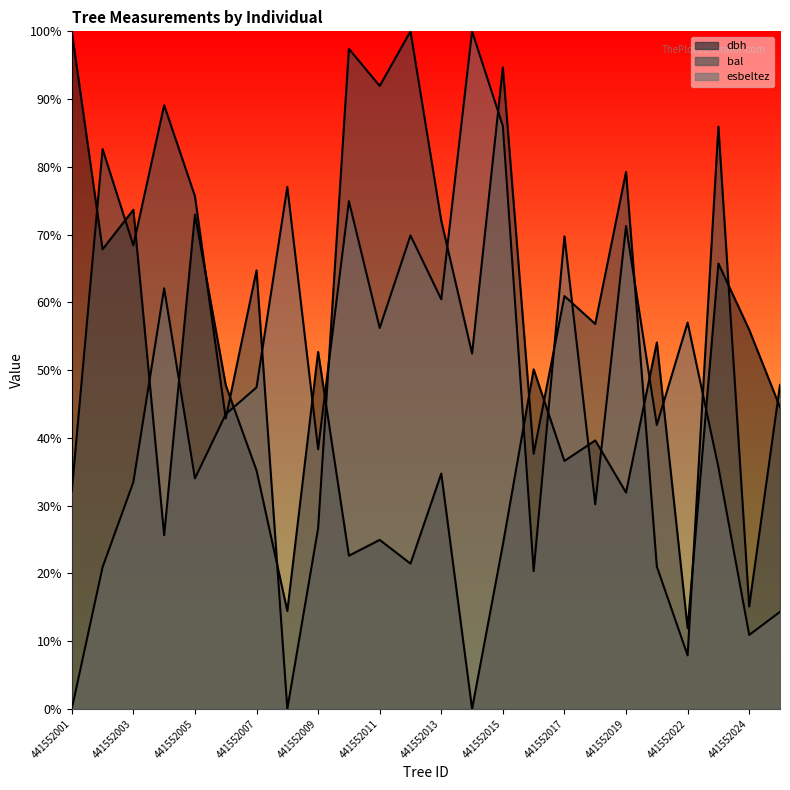

What is the greatest value displayed?

100.0